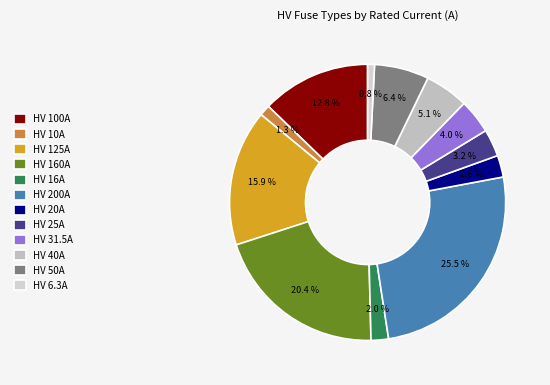

To the nearest percent, what is the difference between the HV 20A and HV 100A slice percentages?

10%